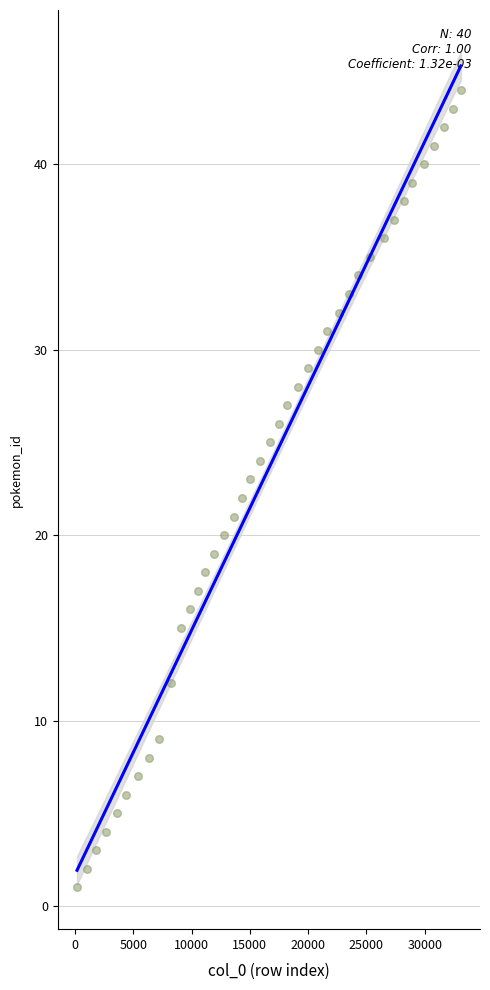

What is the range of X values (max minus min)?

32915